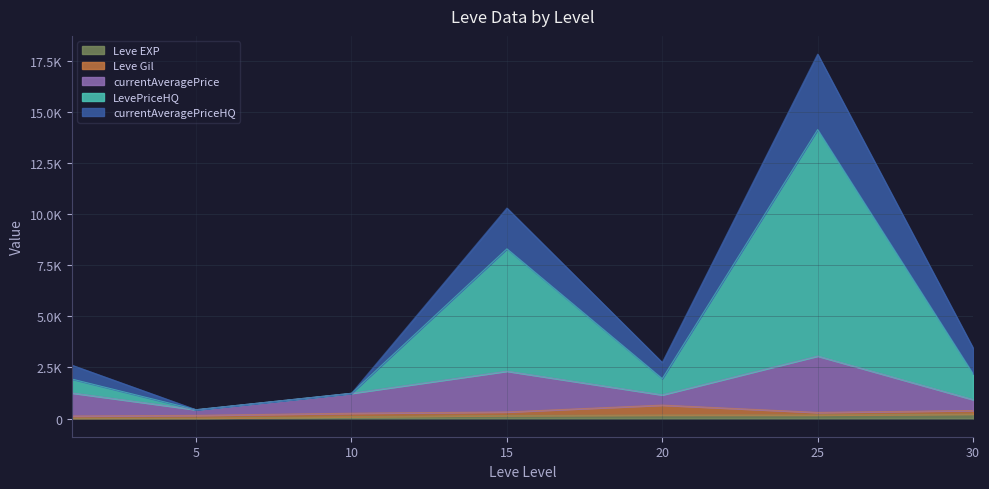

At which category is the sum across all series the highest?

25